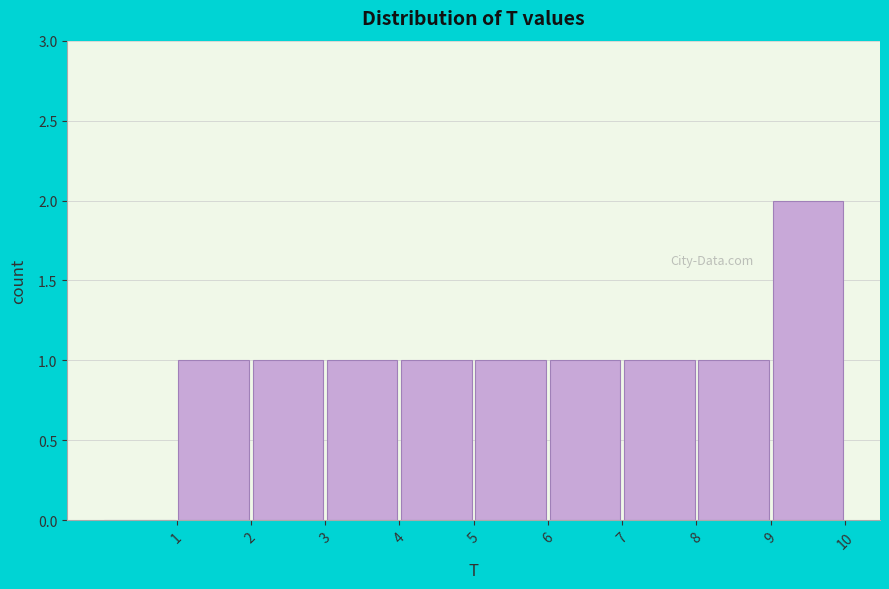

Reading left to right, list every bar in this chart as the range it spans on the x-axis followed by its height. The values are not printed on the chart, so give them approximately, as read against the axis.

0 to 1: 0
1 to 2: 1
2 to 3: 1
3 to 4: 1
4 to 5: 1
5 to 6: 1
6 to 7: 1
7 to 8: 1
8 to 9: 1
9 to 10: 2